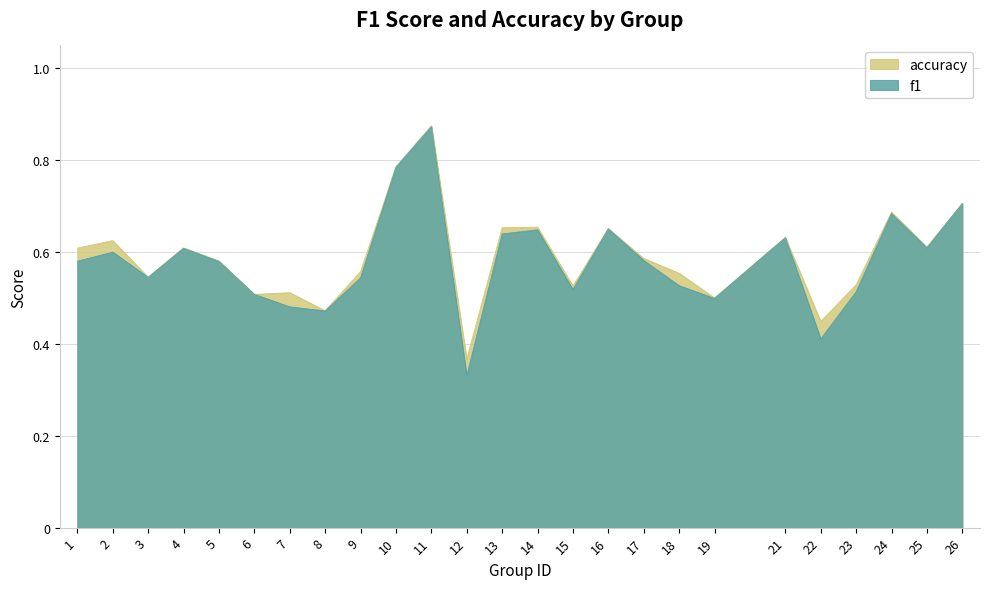

Count the number of data series in this chart.

2